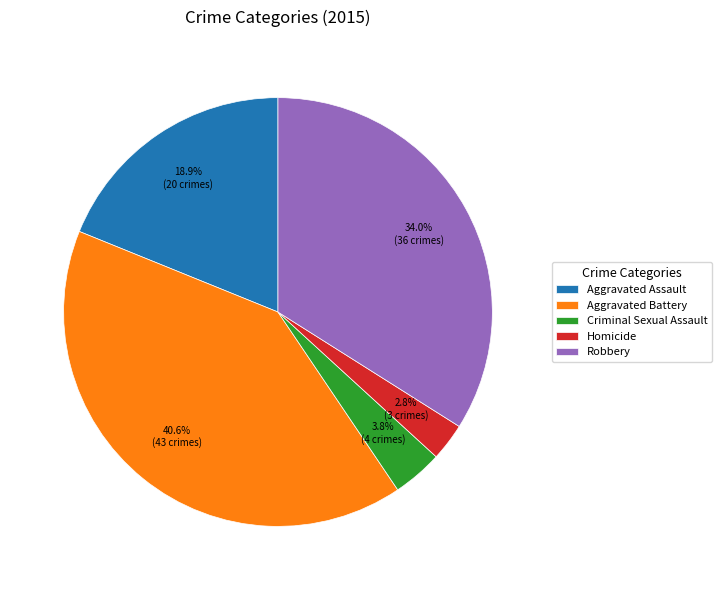

How many segments does this pie chart have?

5